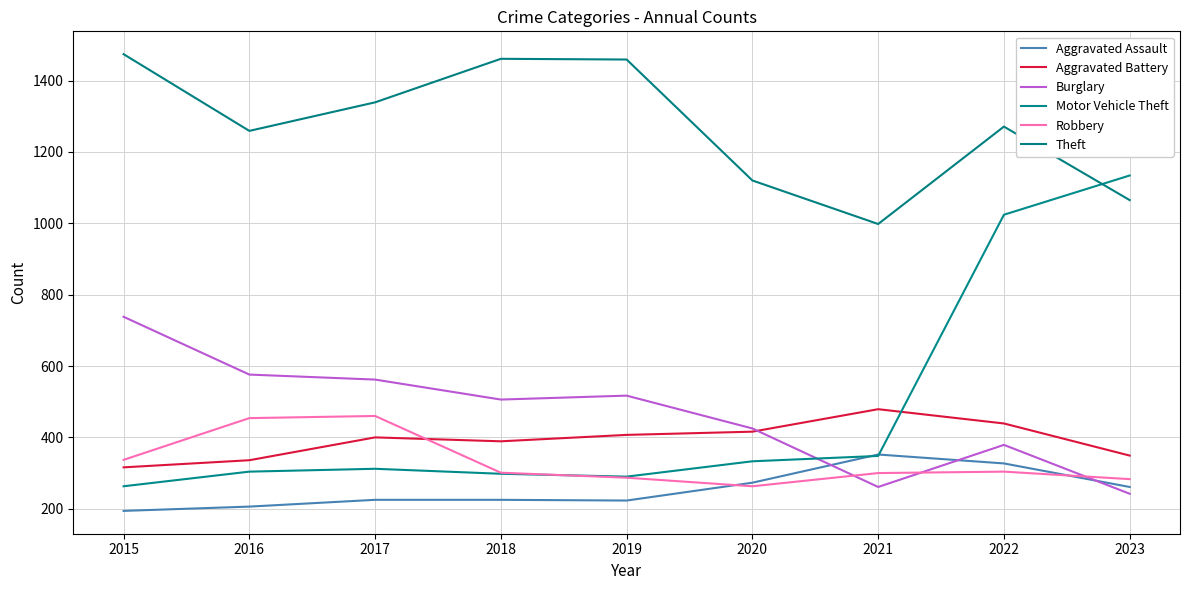

At which label does Burglary reach its peak?

2015